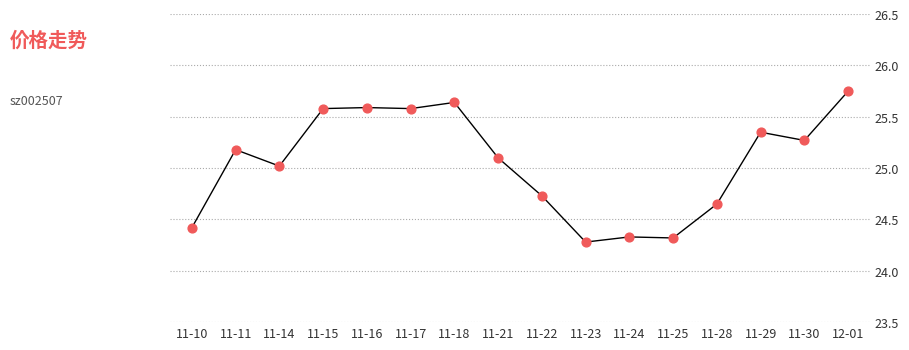

What is the change in value from 11-18 to 11-29?

-0.3